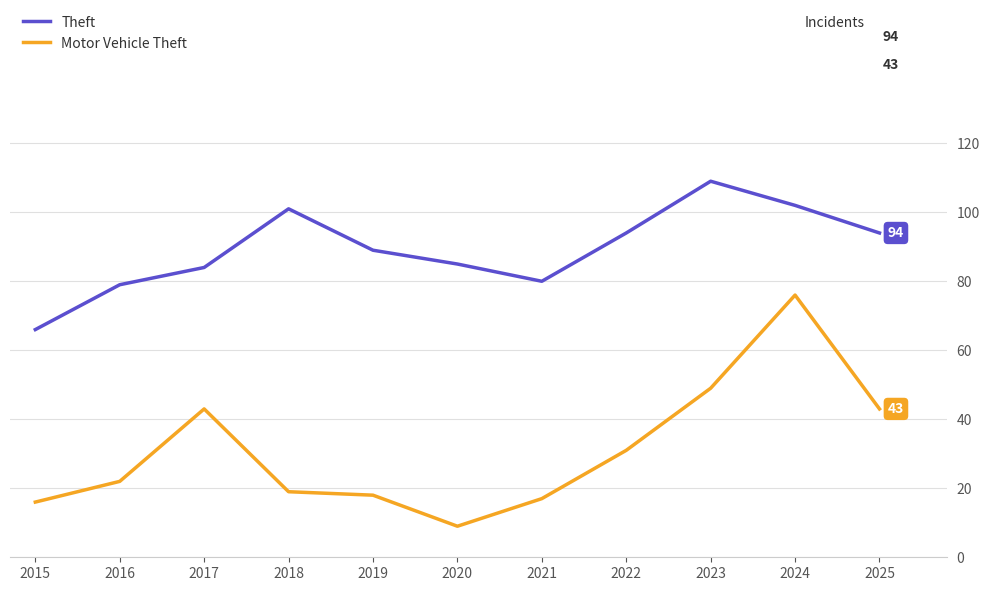

Which series has the largest total across all categories?

Theft